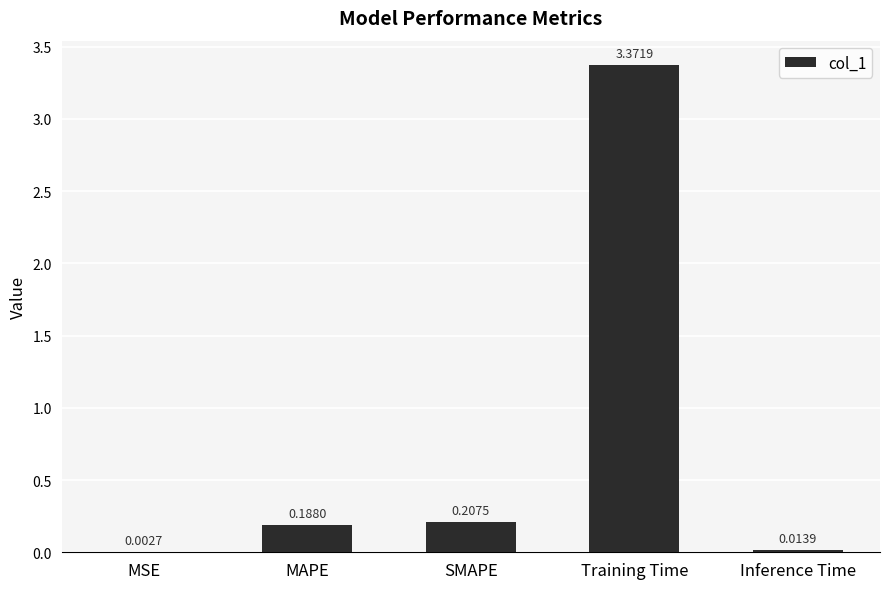

At which category does the chart reach its peak across all series?

Training Time